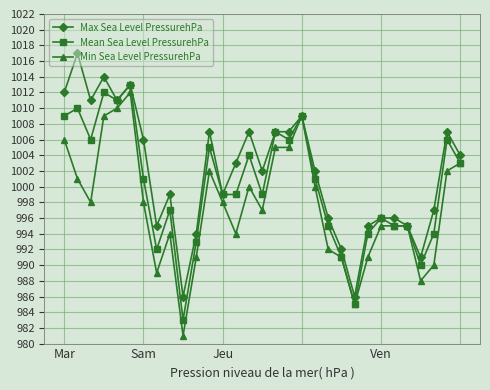

Reading left to right, list all the values displayed in this chart.

Max Sea Level PressurehPa: 1012	1017	1011	1014	1011	1013	1006	995	999	986	994	1007	999	1003	1007	1002	1007	1007	1009	1002	996	992	986	995	996	996	995	991	997	1007	1004
Mean Sea Level PressurehPa: 1009	1010	1006	1012	1011	1013	1001	992	997	983	993	1005	999	999	1004	999	1007	1006	1009	1001	995	991	985	994	996	995	995	990	994	1006	1003
Min Sea Level PressurehPa: 1006	1001	998	1009	1010	1012	998	989	994	981	991	1002	998	994	1000	997	1005	1005	1009	1000	992	991	985	991	995	995	995	988	990	1002	1003